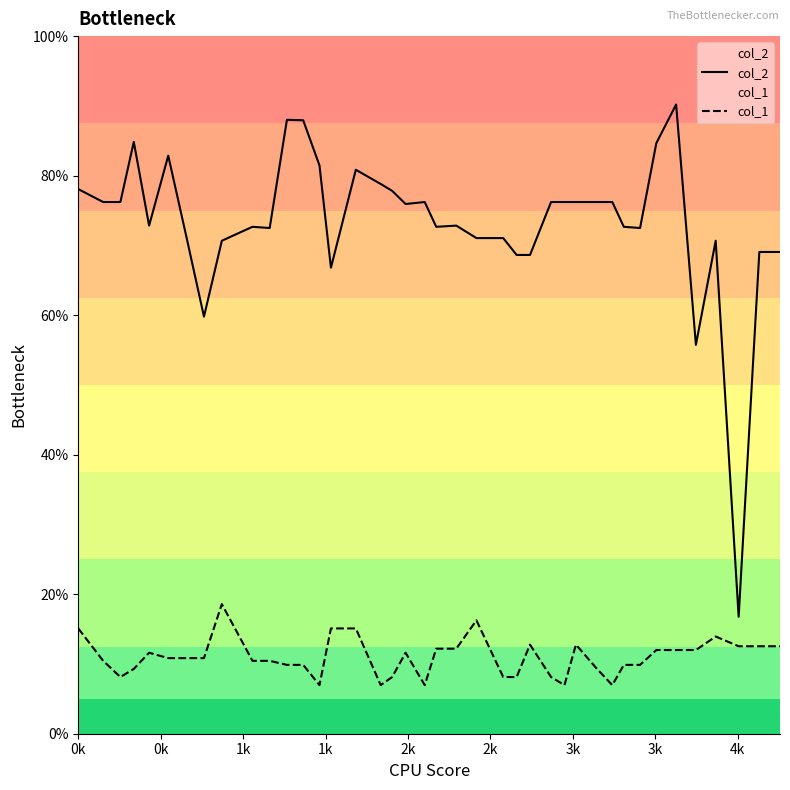

Which series has the largest total across all categories?

col_2